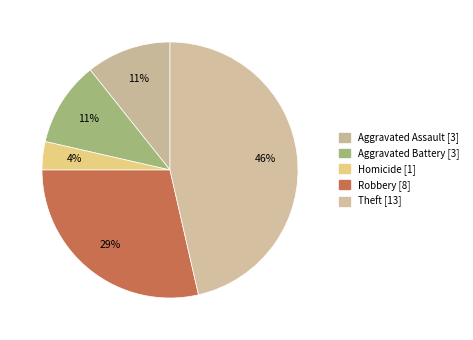

What is the largest slice in the pie chart?

Theft